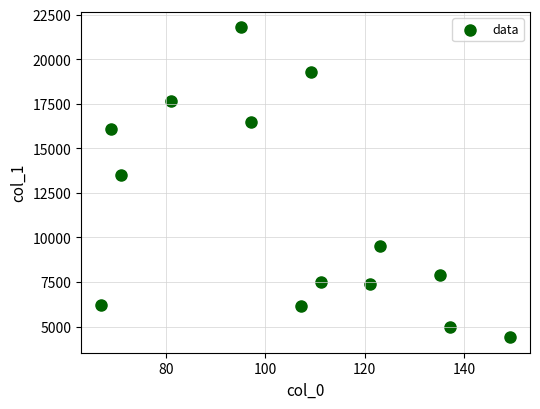

What is the range of X values (max minus min)?

82.1